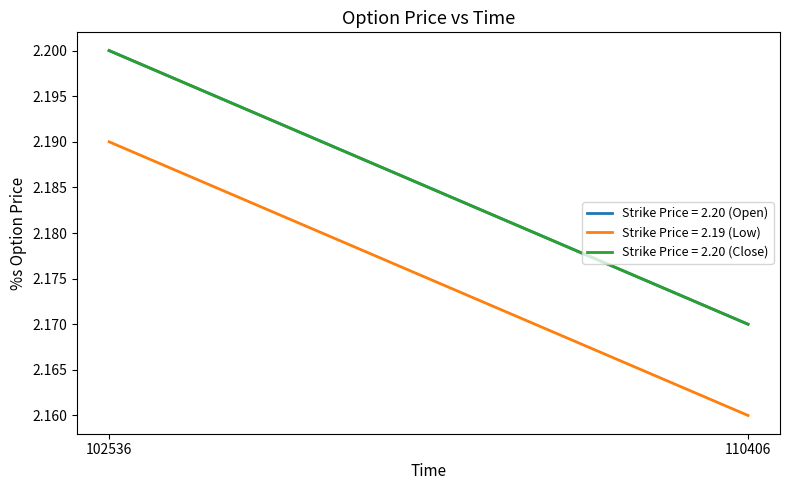

How many data points does each series have?

2